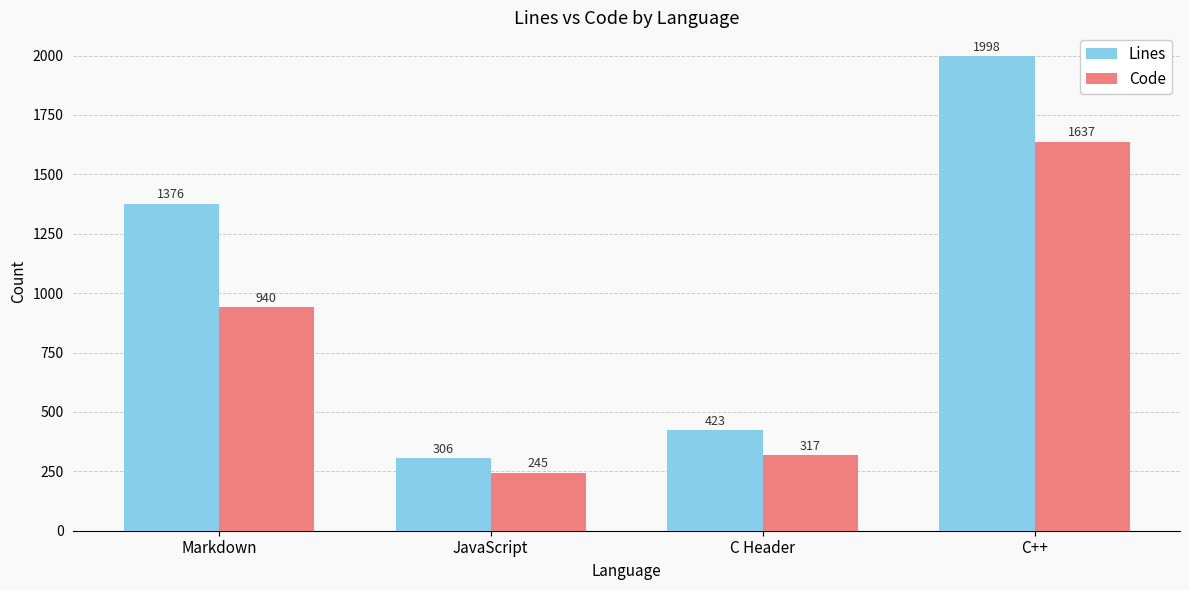

Which series has the largest total across all categories?

Lines